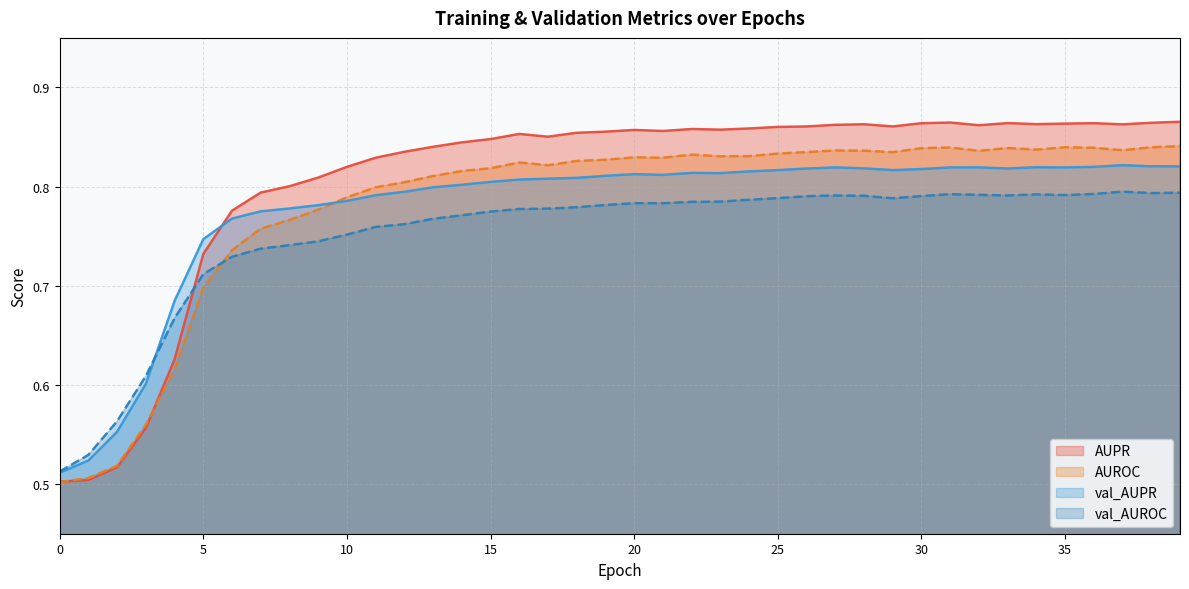

Reading left to right, extract all data points from this chart.

AUPR: 0.5	0.5	0.5	0.6	0.6	0.7	0.8	0.8	0.8	0.8	0.8	0.8	0.8	0.8	0.8	0.8	0.9	0.9	0.9	0.9	0.9	0.9	0.9	0.9	0.9	0.9	0.9	0.9	0.9	0.9	0.9	0.9	0.9	0.9	0.9	0.9	0.9	0.9	0.9	0.9
AUROC: 0.5	0.5	0.5	0.6	0.6	0.7	0.7	0.8	0.8	0.8	0.8	0.8	0.8	0.8	0.8	0.8	0.8	0.8	0.8	0.8	0.8	0.8	0.8	0.8	0.8	0.8	0.8	0.8	0.8	0.8	0.8	0.8	0.8	0.8	0.8	0.8	0.8	0.8	0.8	0.8
val_AUPR: 0.5	0.5	0.6	0.6	0.7	0.7	0.8	0.8	0.8	0.8	0.8	0.8	0.8	0.8	0.8	0.8	0.8	0.8	0.8	0.8	0.8	0.8	0.8	0.8	0.8	0.8	0.8	0.8	0.8	0.8	0.8	0.8	0.8	0.8	0.8	0.8	0.8	0.8	0.8	0.8
val_AUROC: 0.5	0.5	0.6	0.6	0.7	0.7	0.7	0.7	0.7	0.7	0.8	0.8	0.8	0.8	0.8	0.8	0.8	0.8	0.8	0.8	0.8	0.8	0.8	0.8	0.8	0.8	0.8	0.8	0.8	0.8	0.8	0.8	0.8	0.8	0.8	0.8	0.8	0.8	0.8	0.8